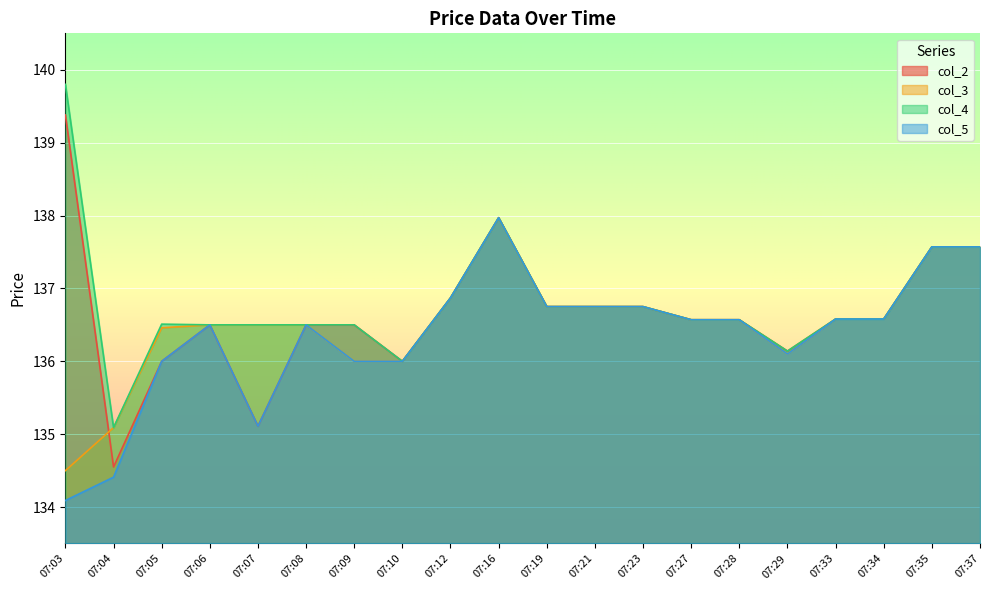

Which has a higher value, 07:16 or 07:05?

07:16